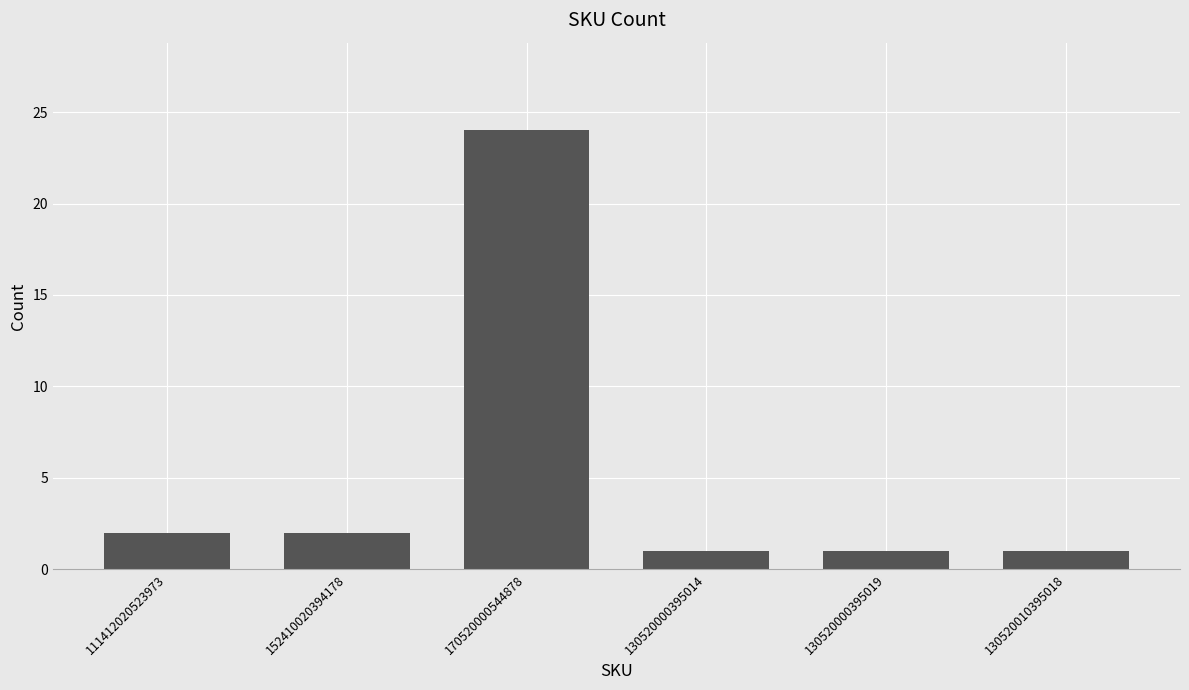

What is the change in value from 111412020523973 to 130520010395018?

-1